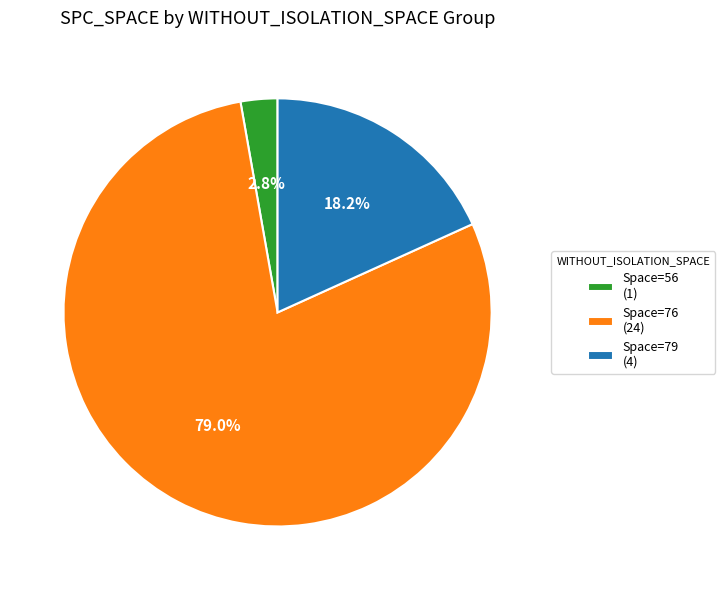

Between Space=79 (4) and Space=56 (1), which is larger?

Space=79 (4)